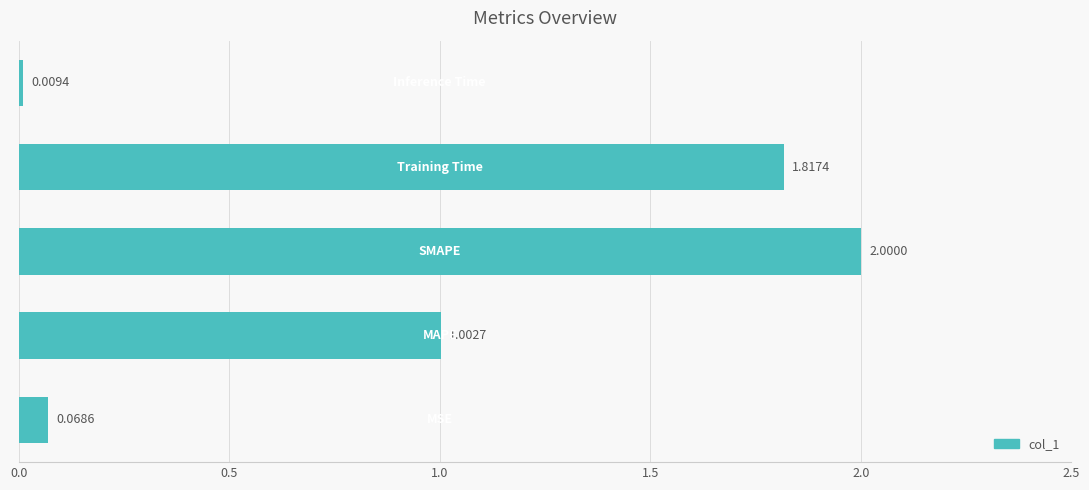

What is the difference between the second highest and second lowest values?

1.7